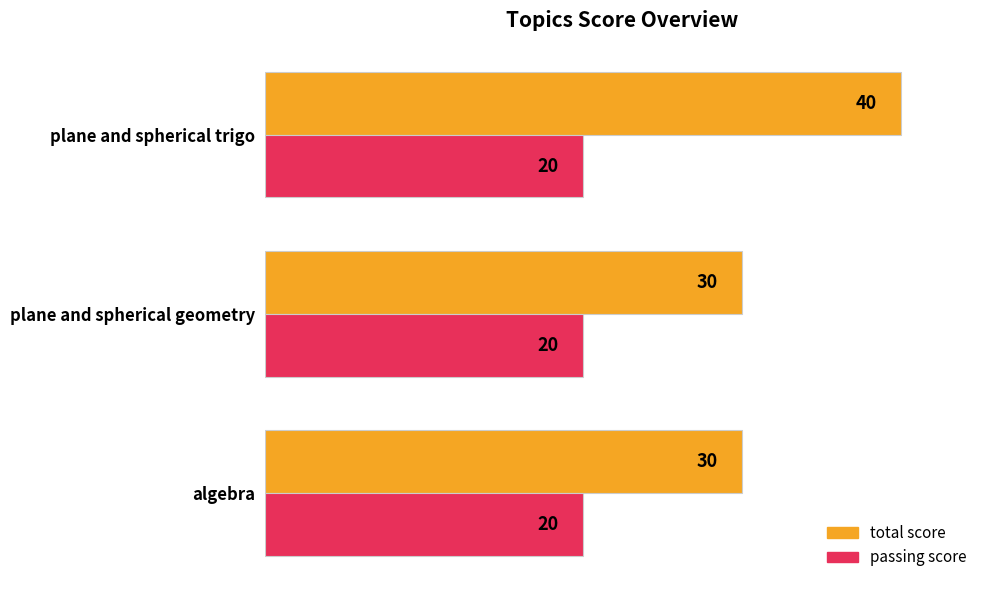

The value of passing score at plane and spherical trigo is 20. True or false?

True